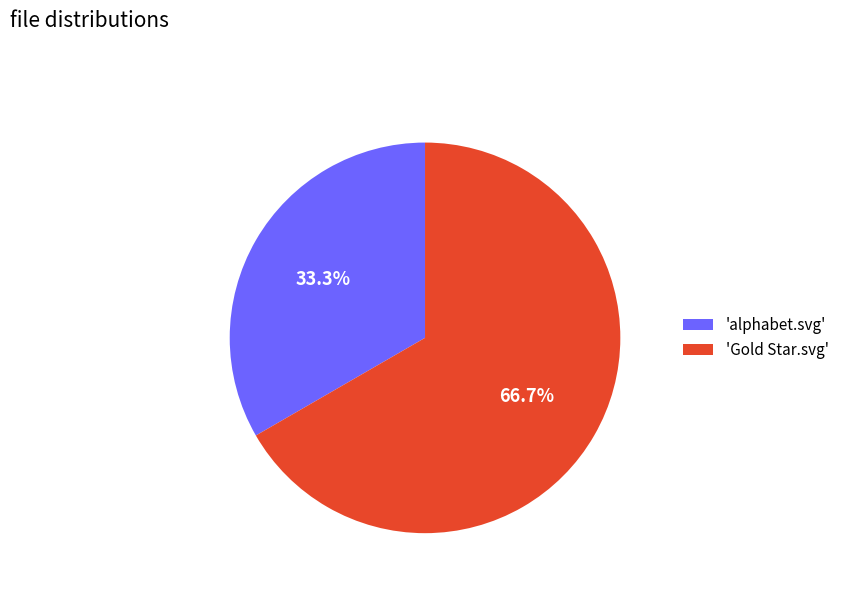

Is there a majority slice in this chart?

Yes